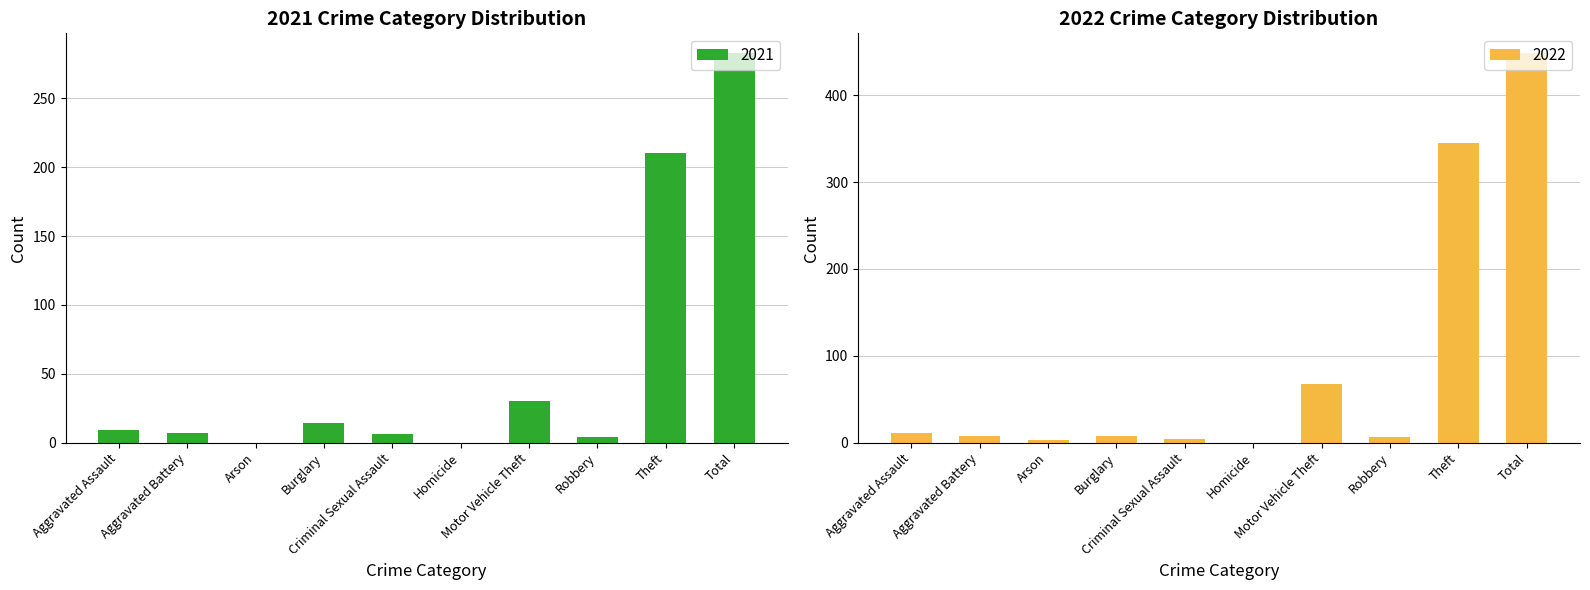

What is the label of the 2nd bar from the right?

Theft